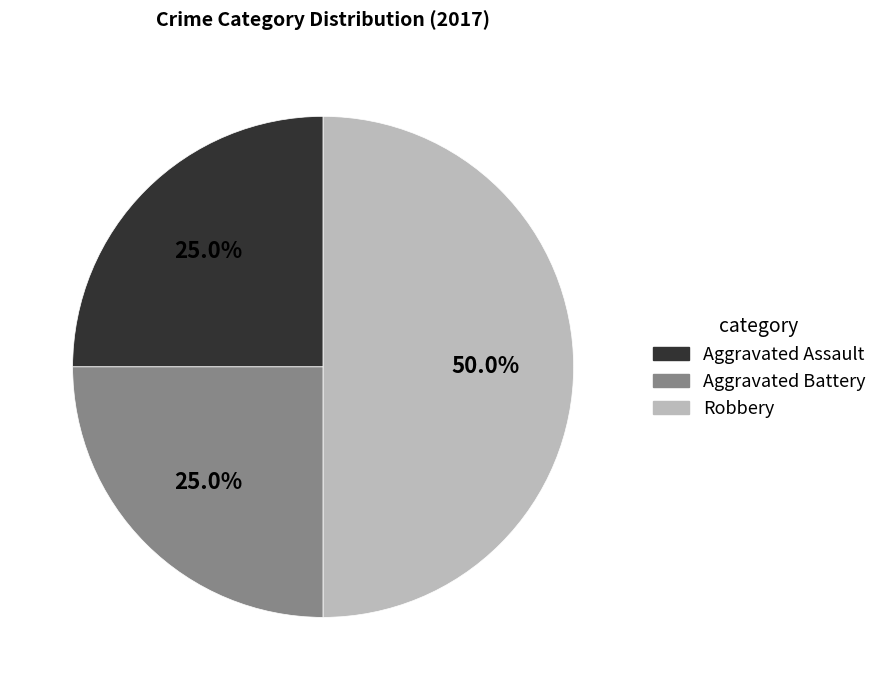

Does Aggravated Battery represent more than half of the total?

No